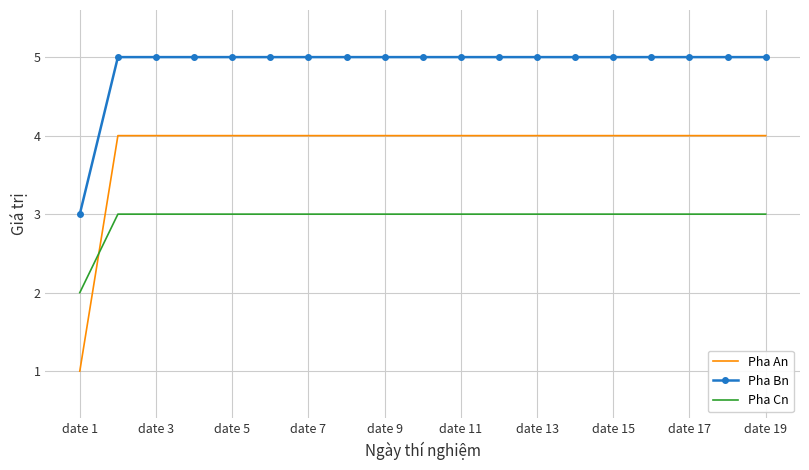

Reading right to left, transcribe all the data shown in this chart.

Pha An: 4	4	4	4	4	4	4	4	4	4	4	4	4	4	4	4	4	4	1
Pha Bn: 5	5	5	5	5	5	5	5	5	5	5	5	5	5	5	5	5	5	3
Pha Cn: 3	3	3	3	3	3	3	3	3	3	3	3	3	3	3	3	3	3	2